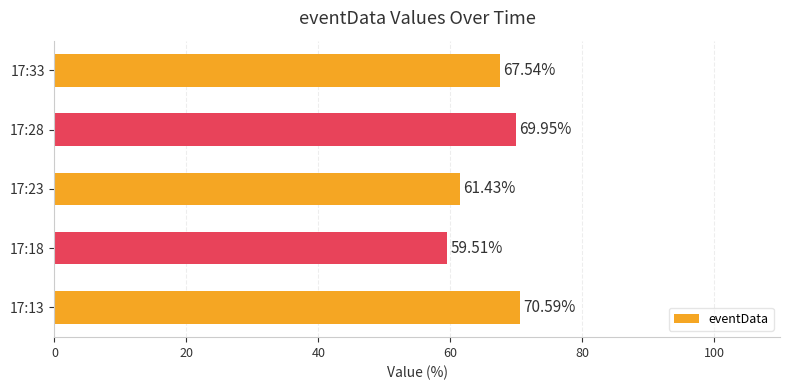

What is the change in value from 17:23 to 17:33?

+6.1